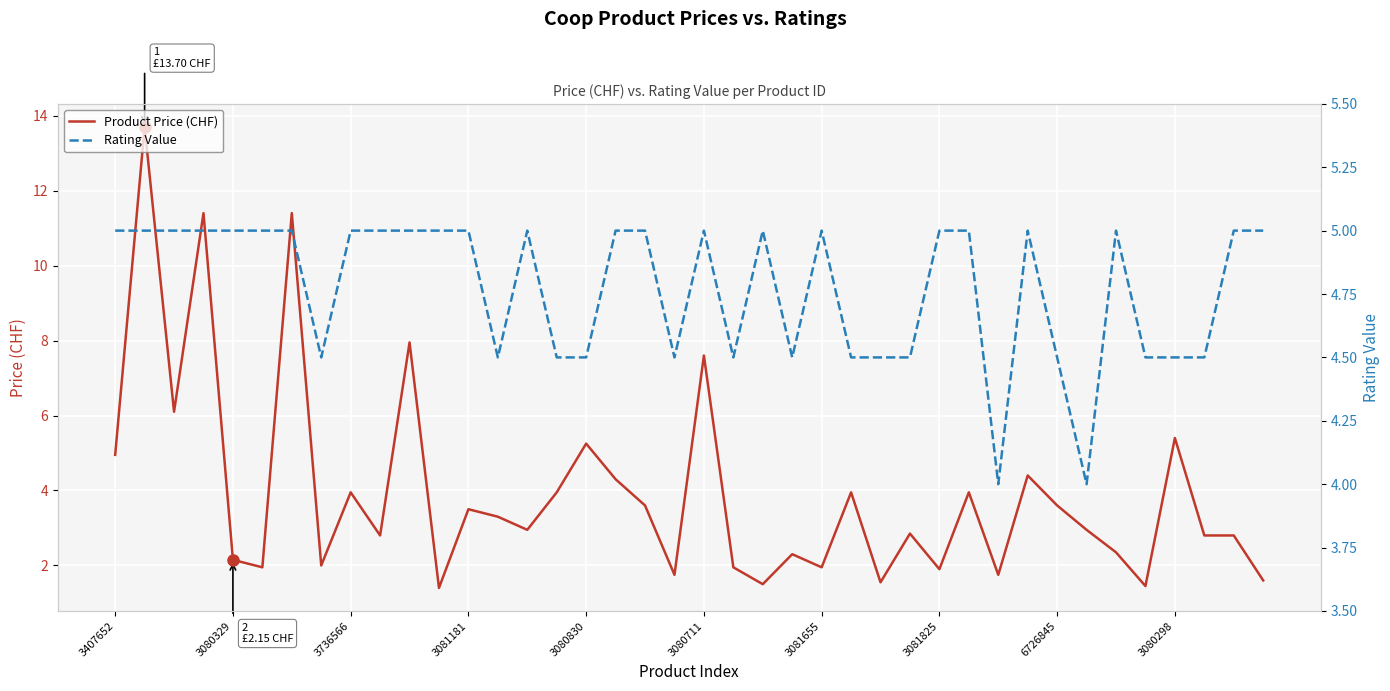

In Rating Value, how many points are higher than both neighbors (excluding endpoints)?

6